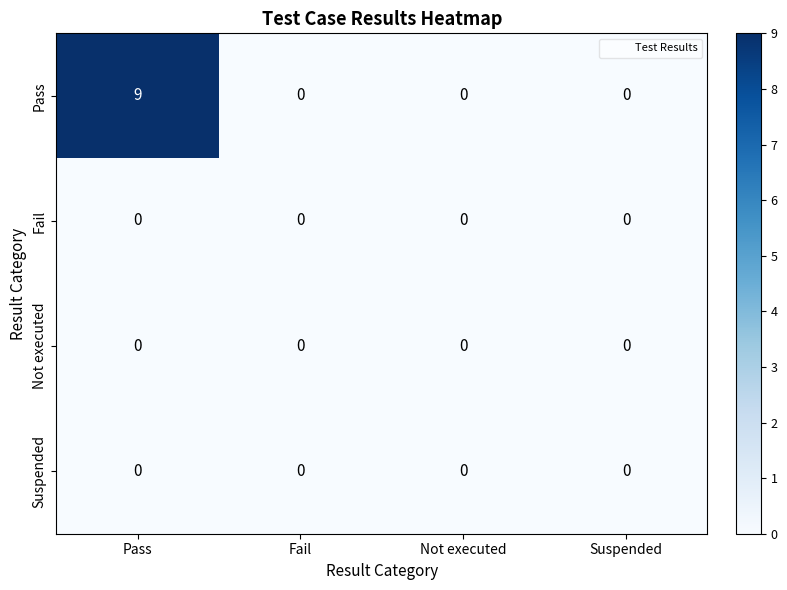

Which series has the largest range (max minus min)?

Pass